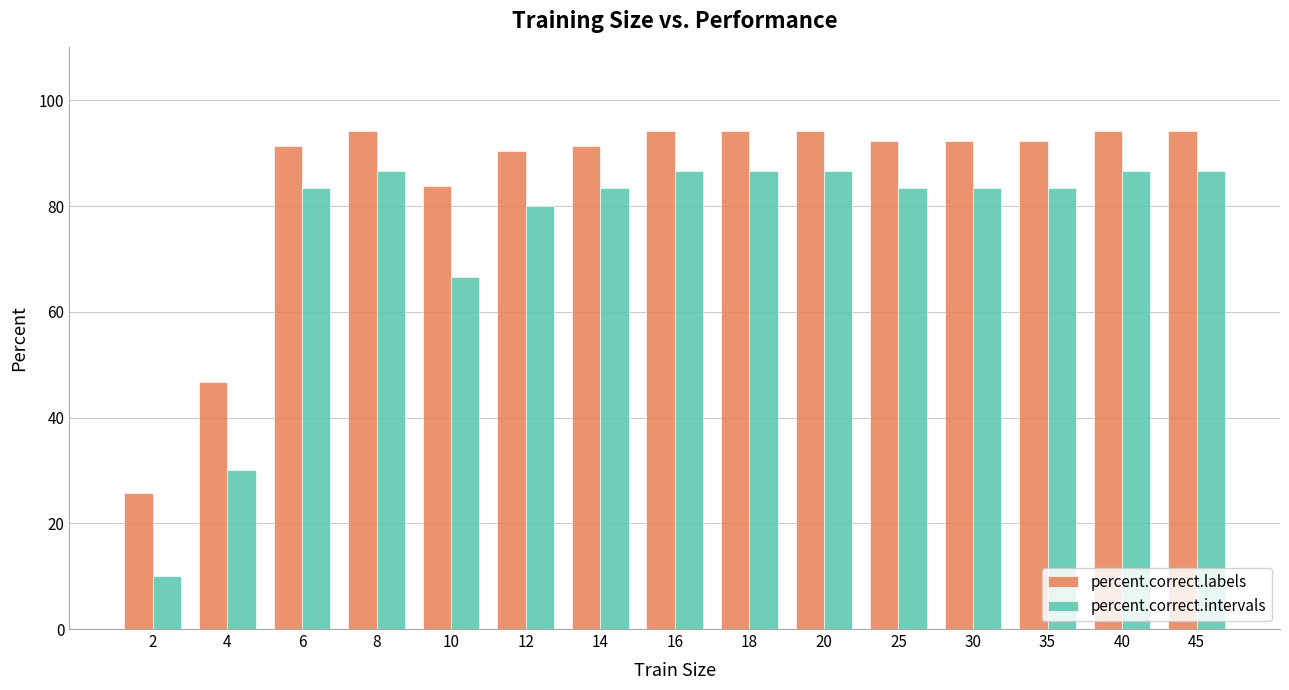

Reading right to left, extract all data points from this chart.

percent.correct.labels: 94.3	94.3	92.4	92.4	92.4	94.3	94.3	94.3	91.4	90.5	83.8	94.3	91.4	46.7	25.7
percent.correct.intervals: 86.7	86.7	83.3	83.3	83.3	86.7	86.7	86.7	83.3	80.0	66.7	86.7	83.3	30.0	10.0